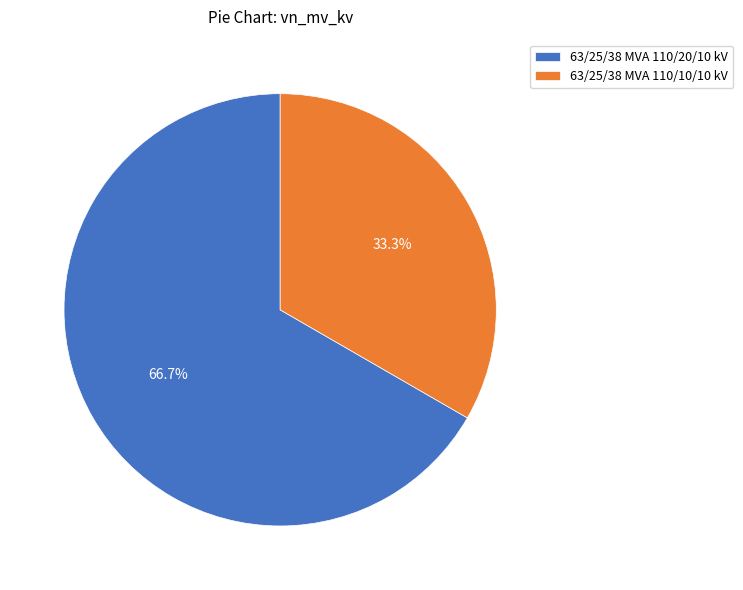

Does 63/25/38 MVA 110/20/10 kV account for over 50% of the chart?

Yes